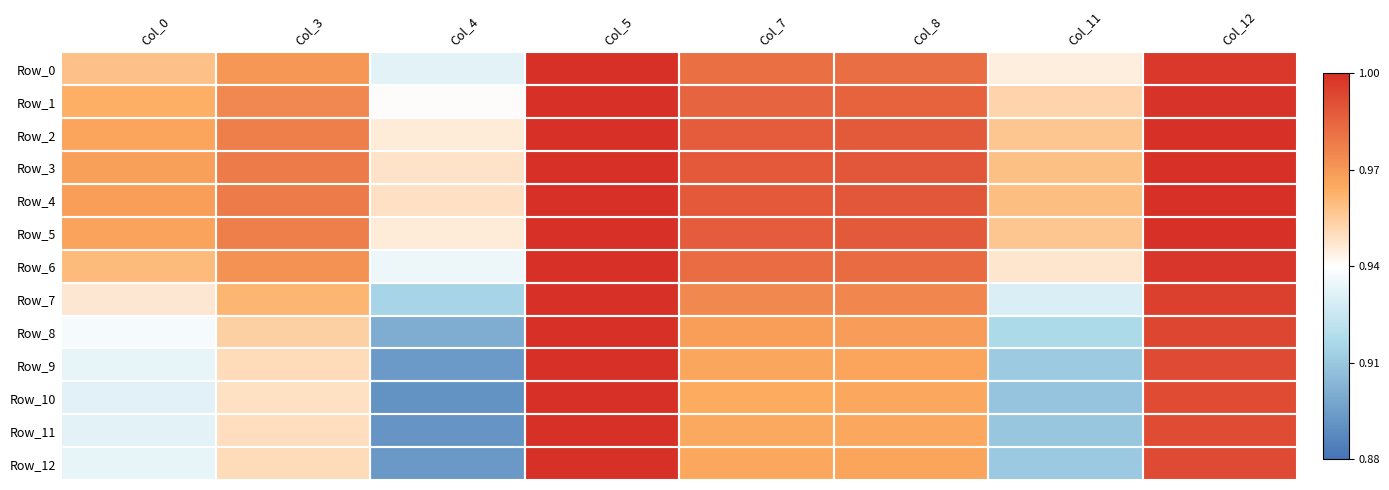

Which series has the largest total across all categories?

Row_4